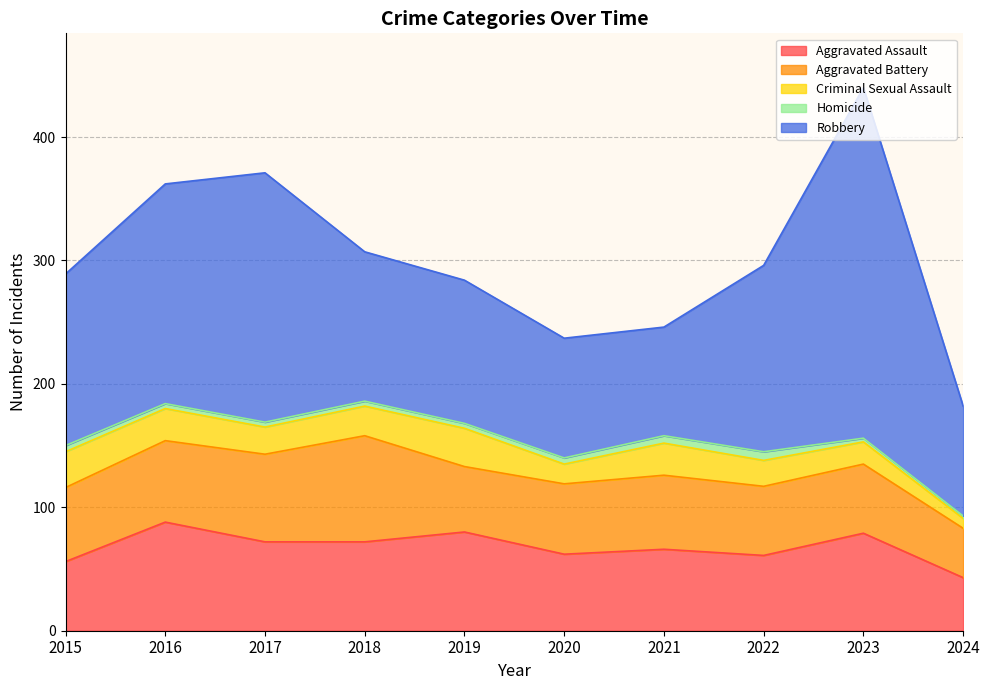

True or false: Aggravated Battery and Criminal Sexual Assault cross at least once.

False